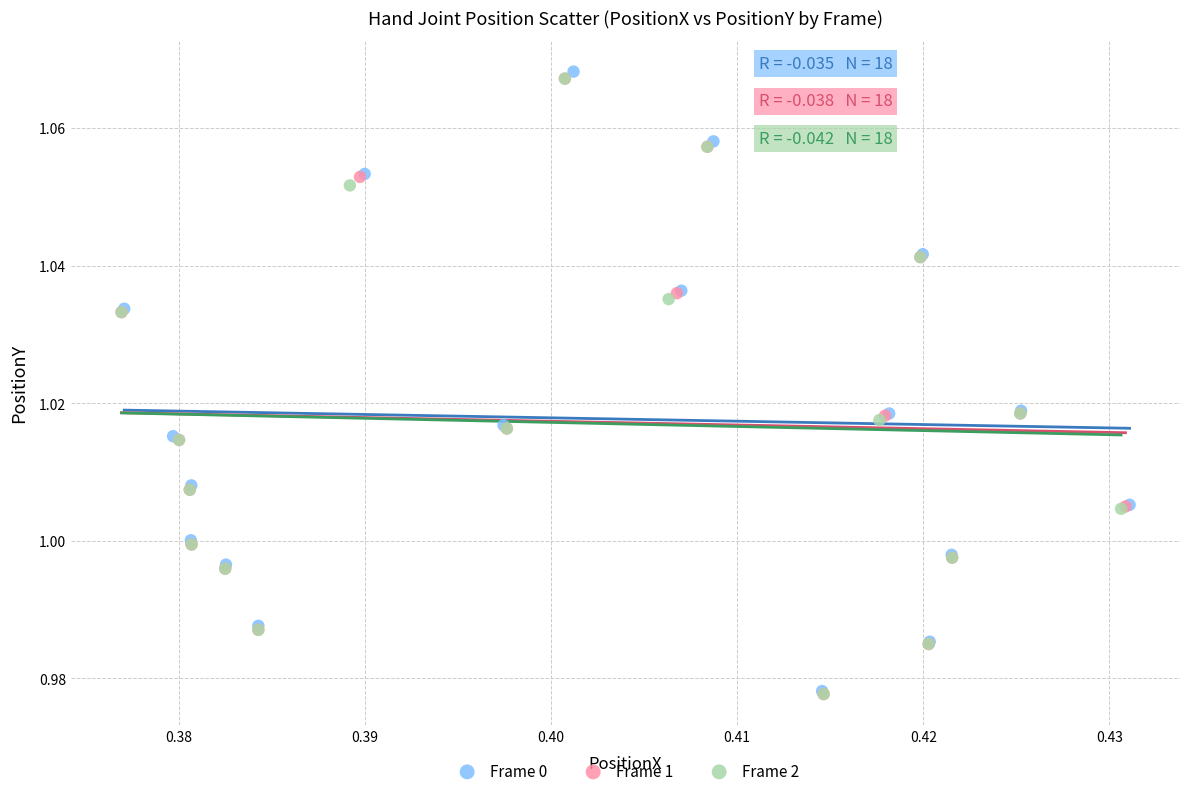

Which series has the widest spread of Y values?

Frame 0